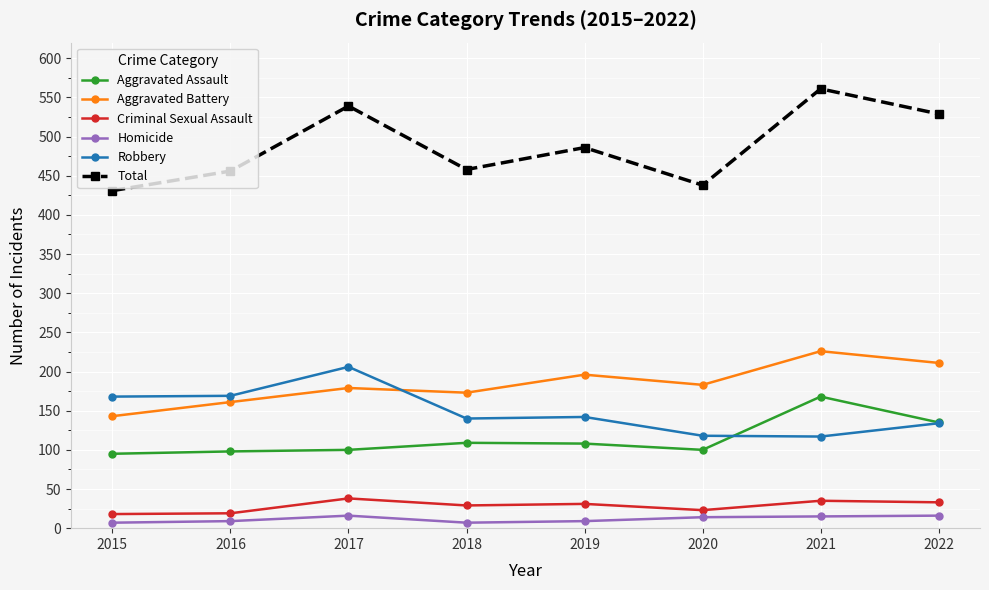

In Total, how many points are higher than both neighbors (excluding endpoints)?

3